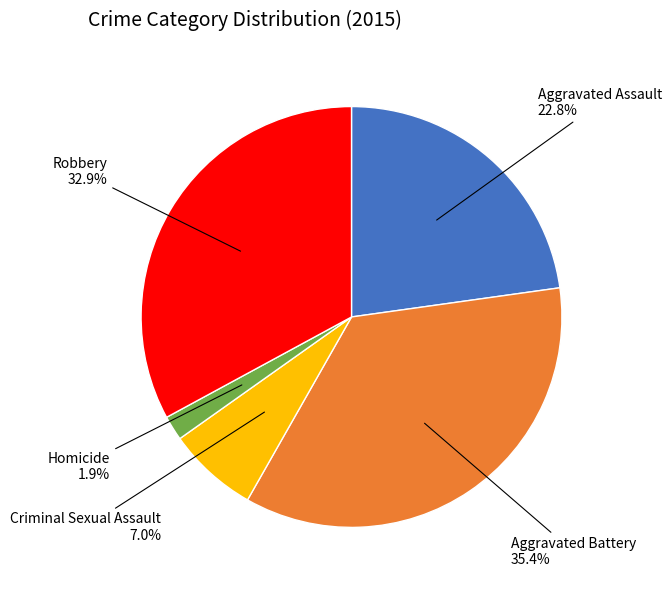

Does any single category account for the majority?

No